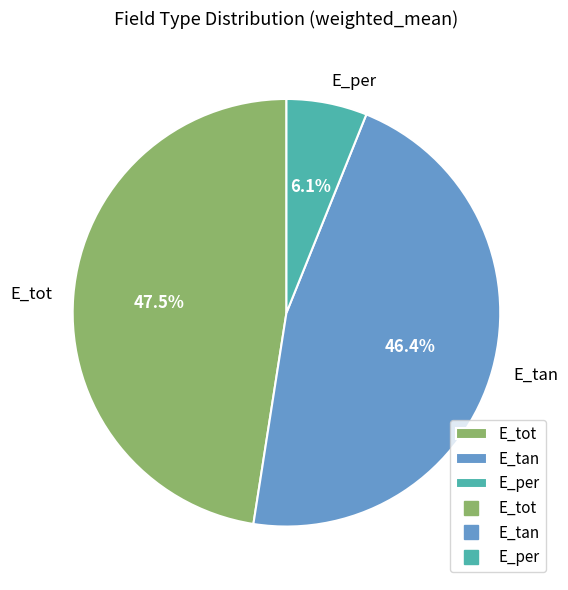

How many slices are in this pie chart?

3